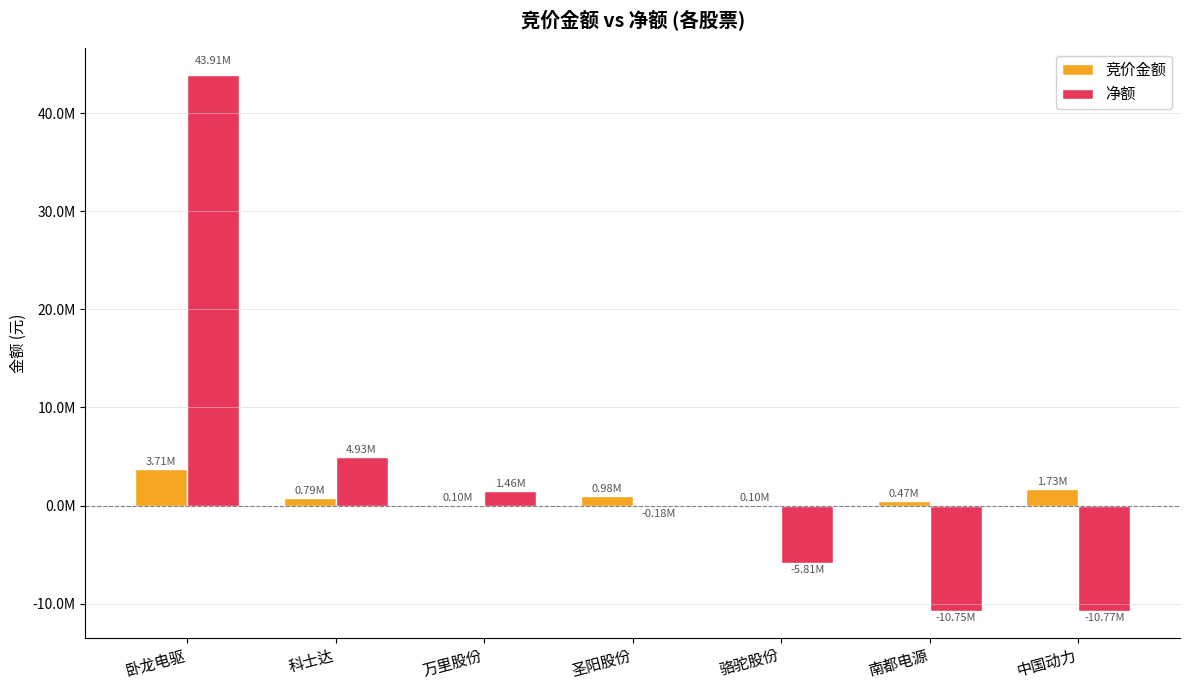

The 竞价金额 series shows 780948 at 南都电源. True or false?

False